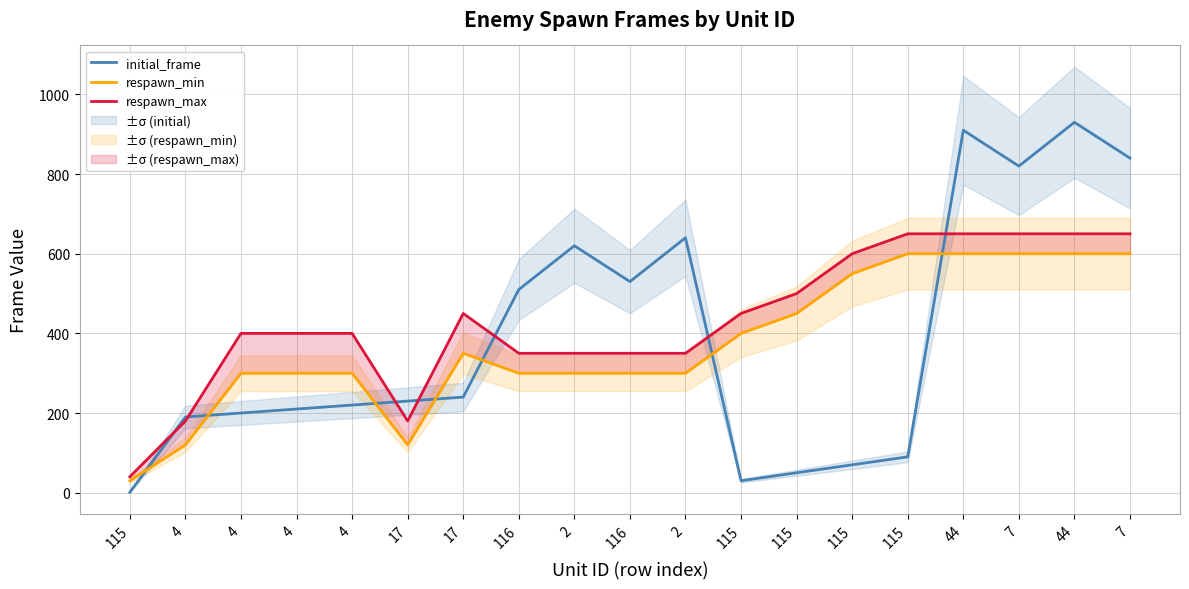

What is the total value across all series at 7?

2070